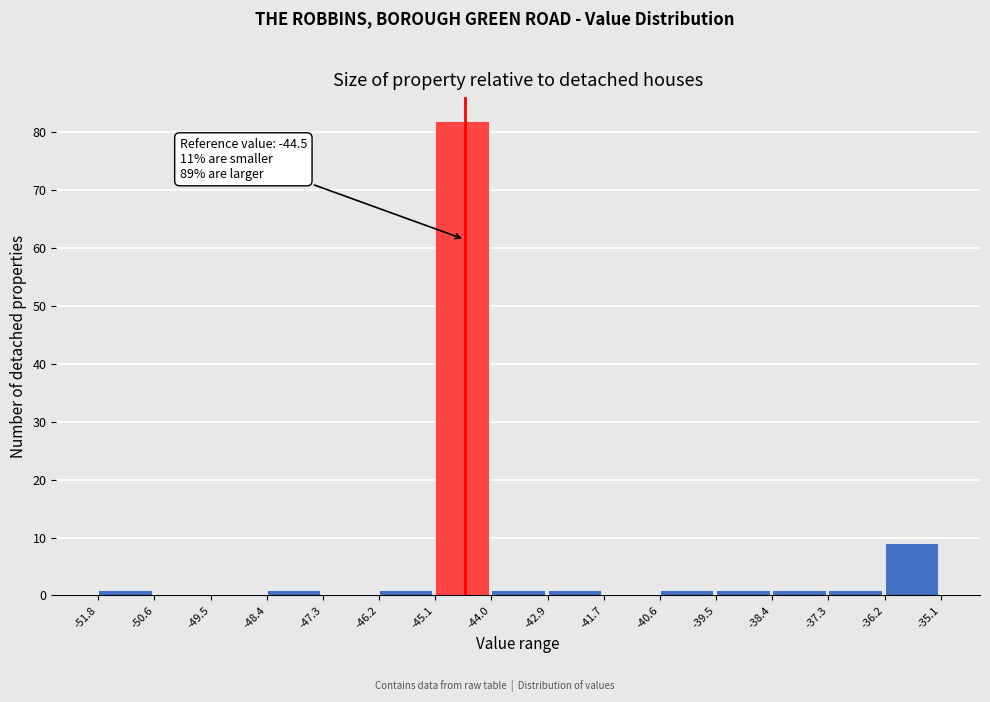

Which range on the x-axis has the tallest bar?

-45.1 to -44.0